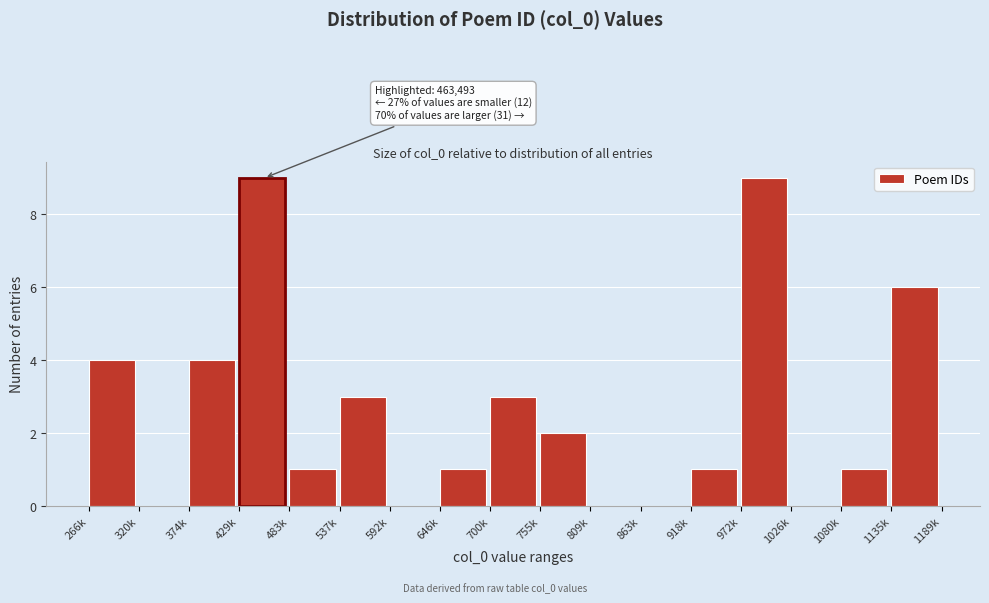

Reading left to right, what are all the values shown in this chart?

266k=4	320k=0	374k=4	429k=9	483k=1	537k=3	592k=0	646k=1	700k=3	755k=2	809k=0	863k=0	918k=1	972k=9	1026k=0	1080k=1	1135k=6